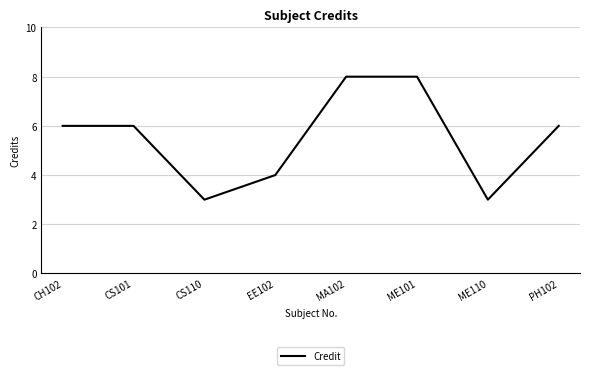

How many values are between 4 and 8?

6